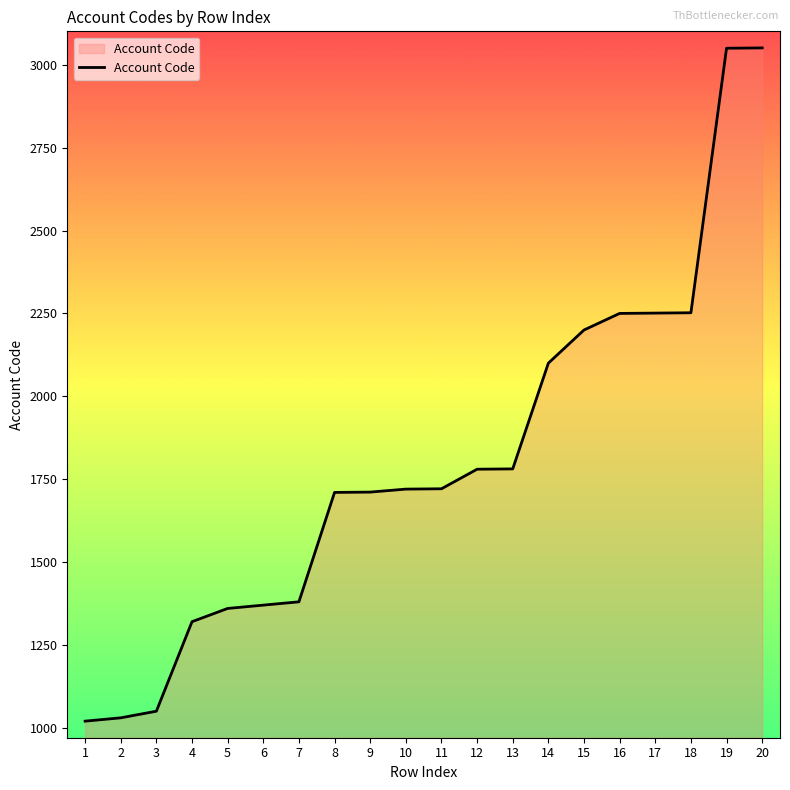

How many values are below 1721?

10